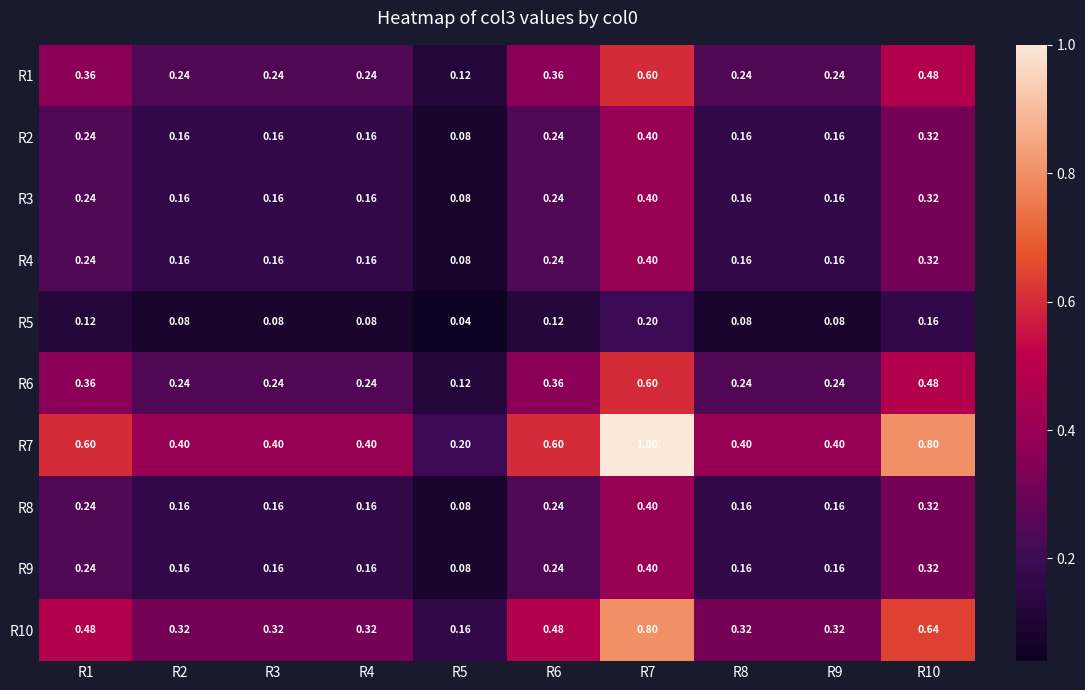

Count the number of data series in this chart.

10